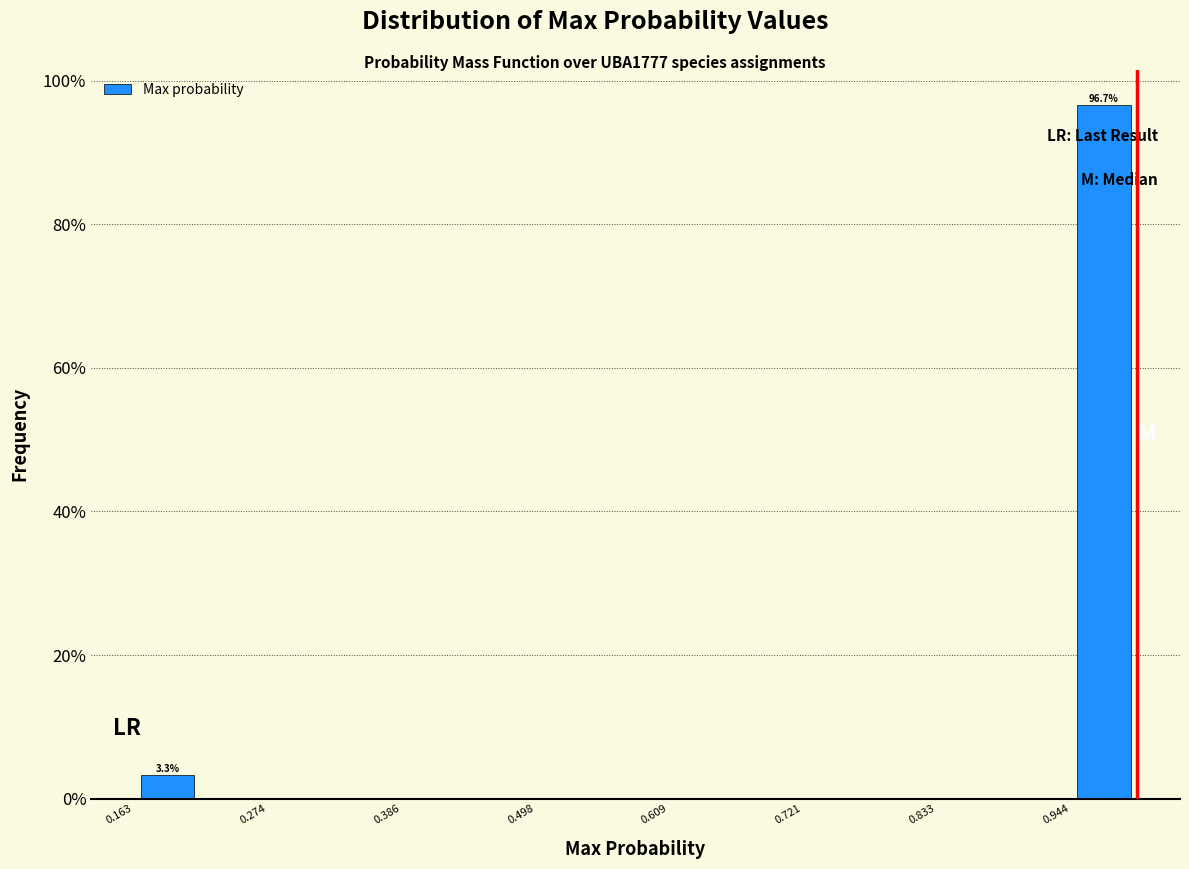

Read against the x-axis, roughly where is the centre of the tallest bar?

0.98